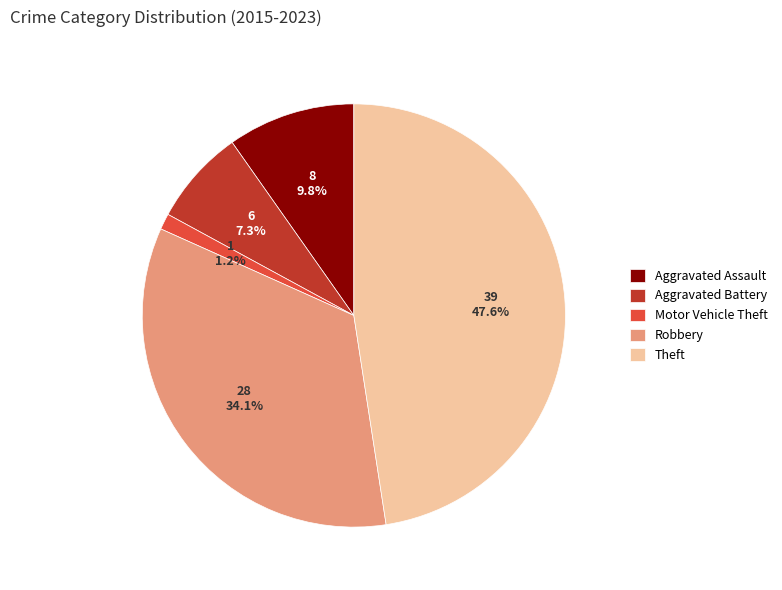

Rank the categories by value from highest to lowest.

Theft, Robbery, Aggravated Assault, Aggravated Battery, Motor Vehicle Theft